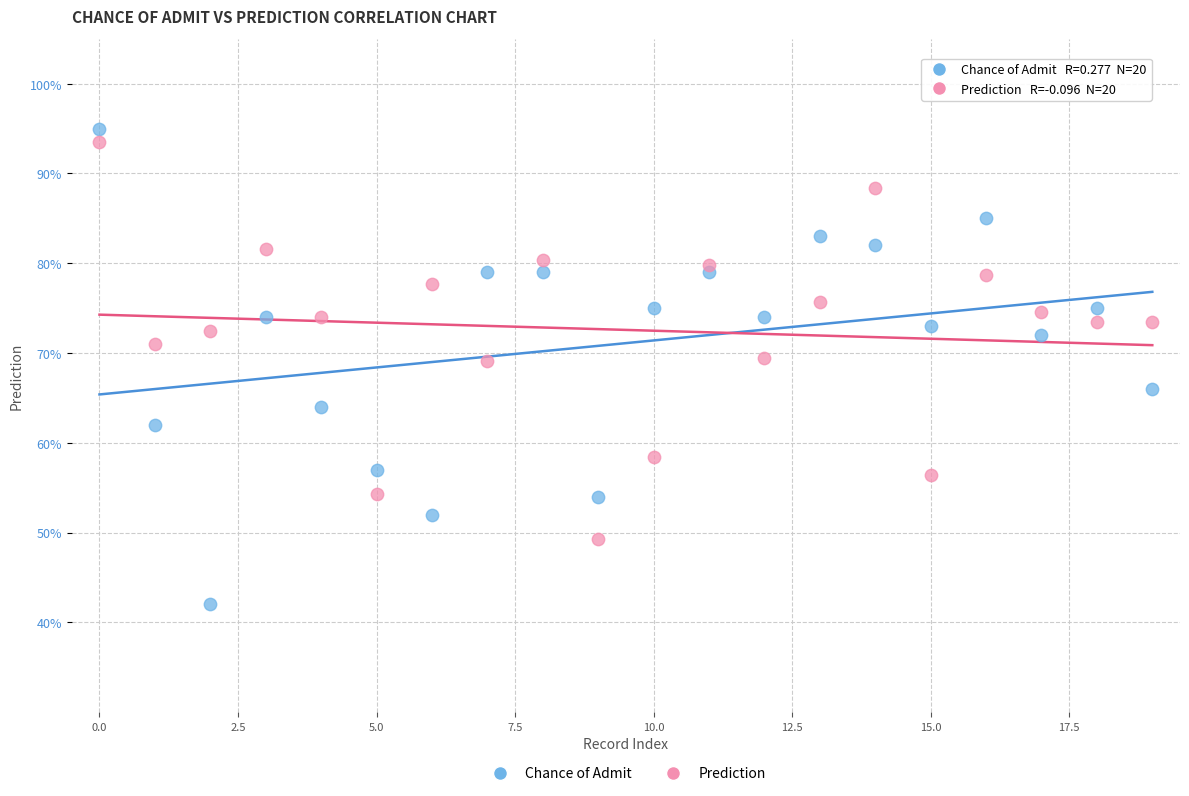

Which series contains the highest Y value?

Chance of Admit